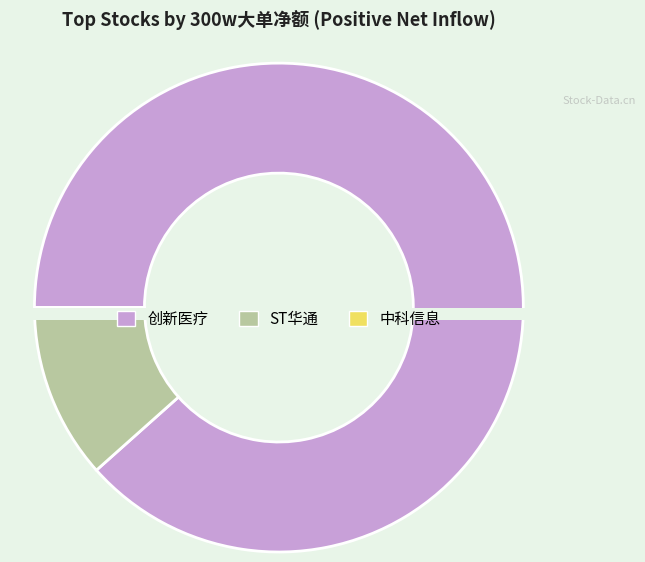

Which category has the smallest portion of the pie?

中科信息